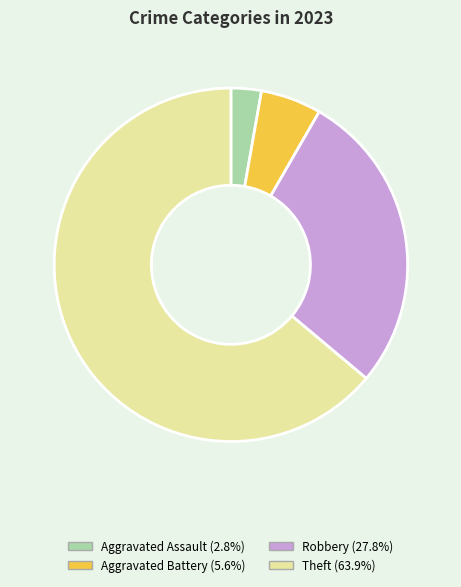

Does any single category account for the majority?

Yes